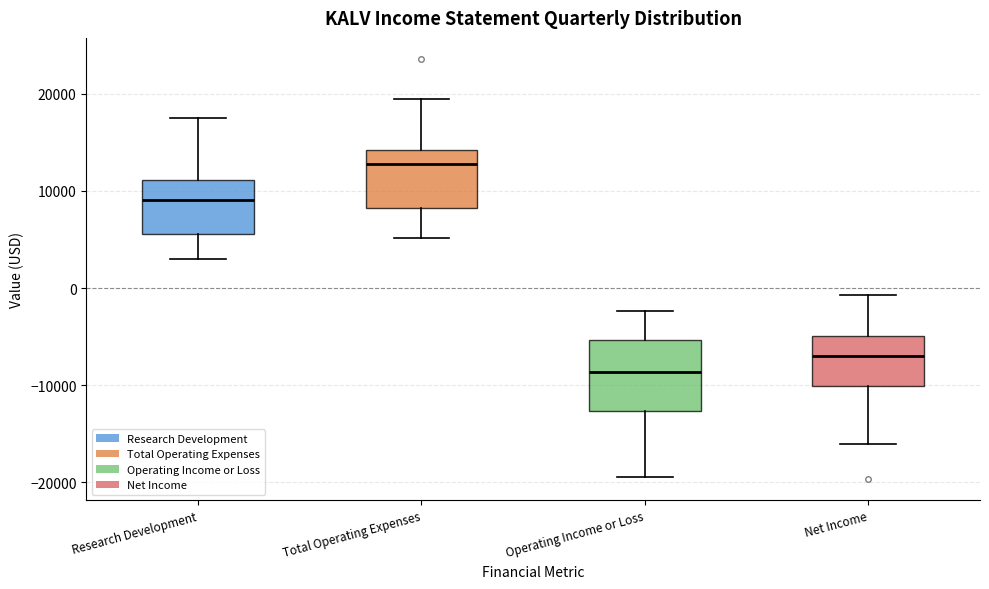

Which box is the tallest, from its lower edge to its upper edge?

Operating Income or Loss